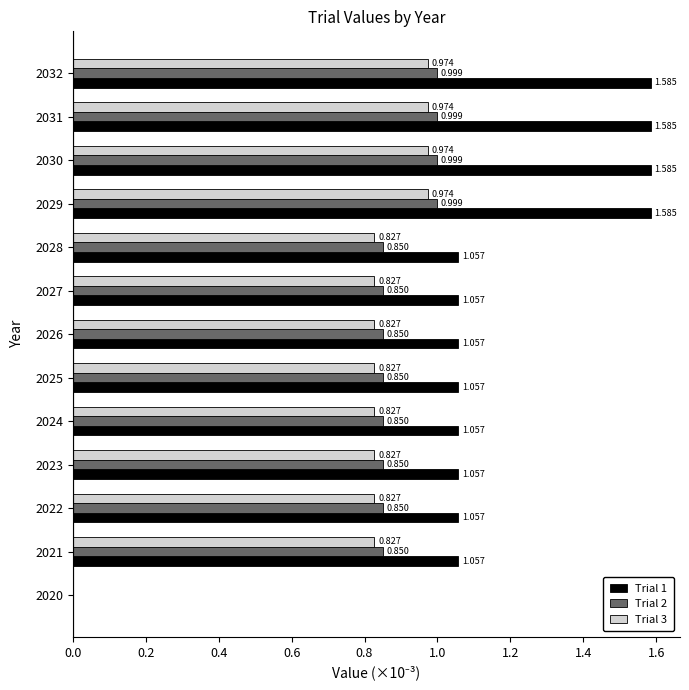

Is the value of Trial 3 at 2025 greater than the value of Trial 1 at 2020?

Yes